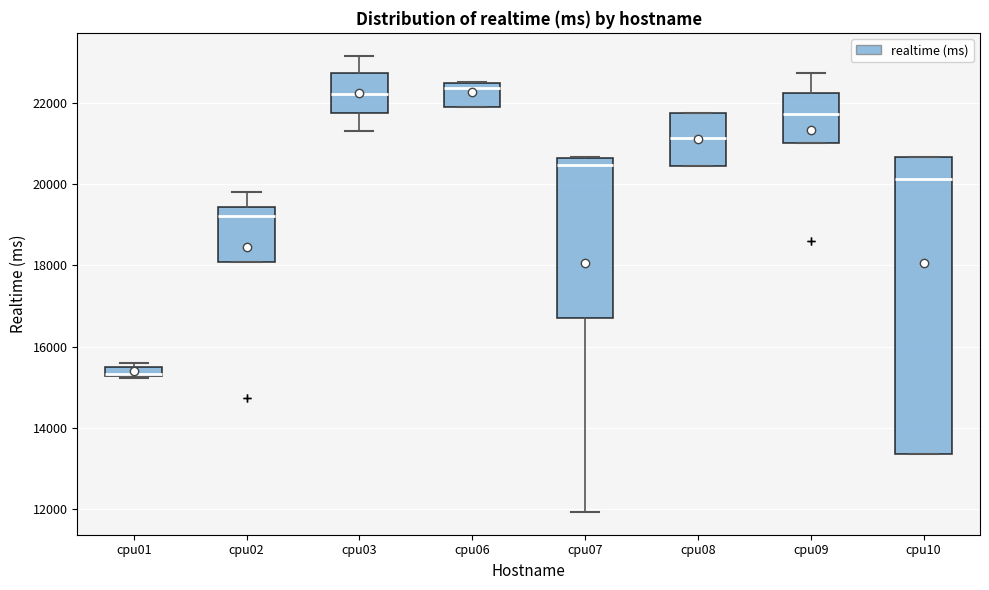

Which box is the tallest, from its lower edge to its upper edge?

cpu10